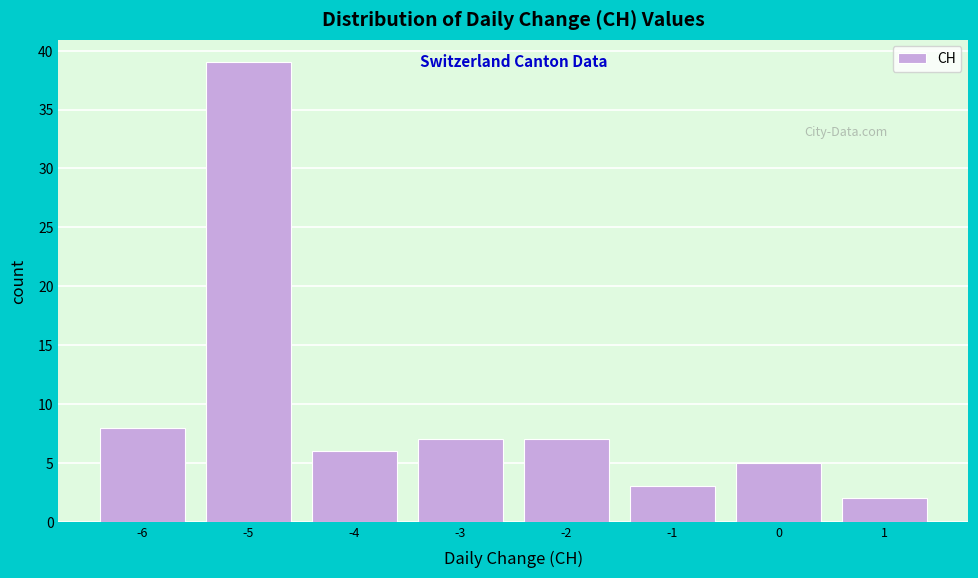

How tall is the bar that spans -0.5 to 0.5 on the x-axis? The values are not printed on the chart, so give them approximately, as read against the axis.

5